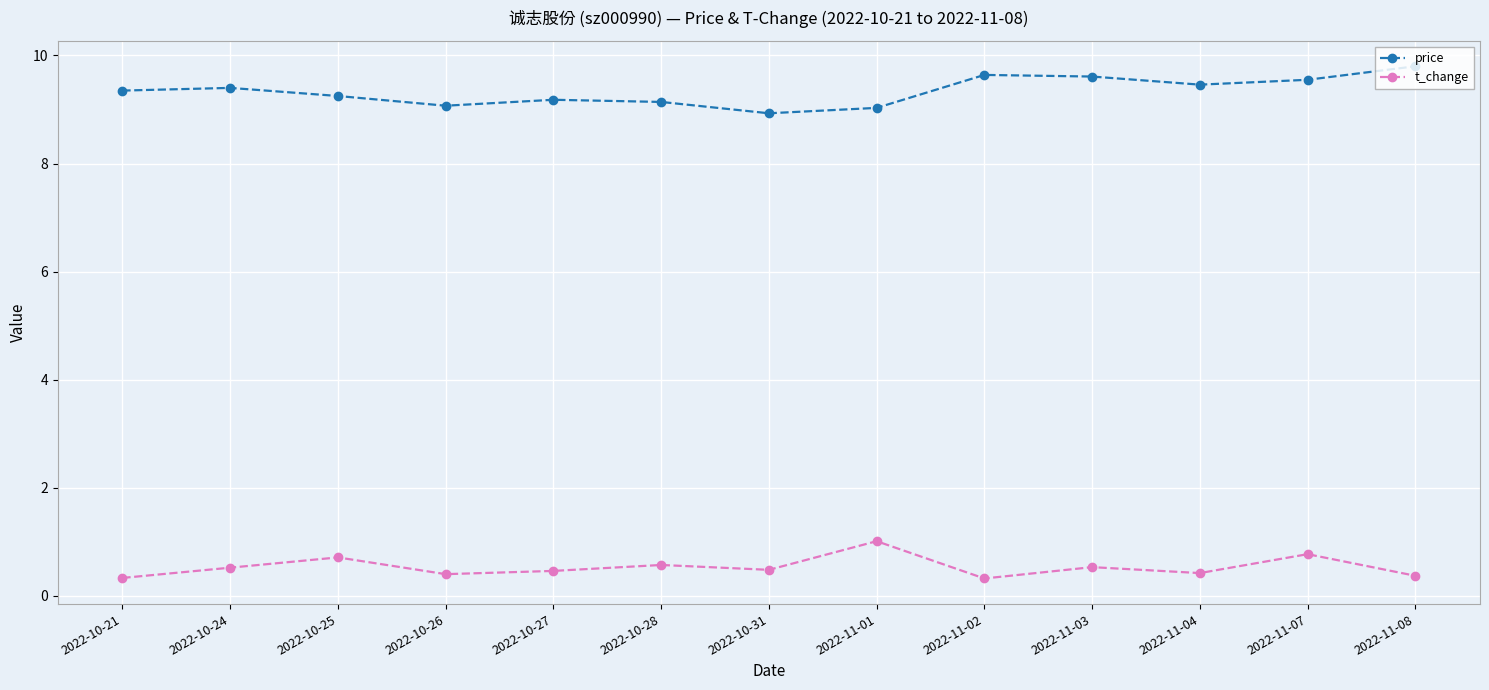

List the series in order of their overall mean, lowest first.

t_change, price